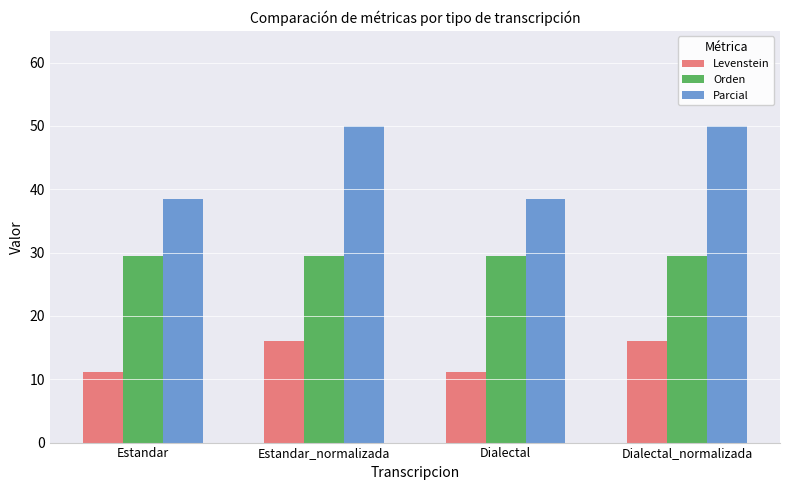

At Dialectal_normalizada, list the series in order from smallest to largest.

Levenstein, Orden, Parcial